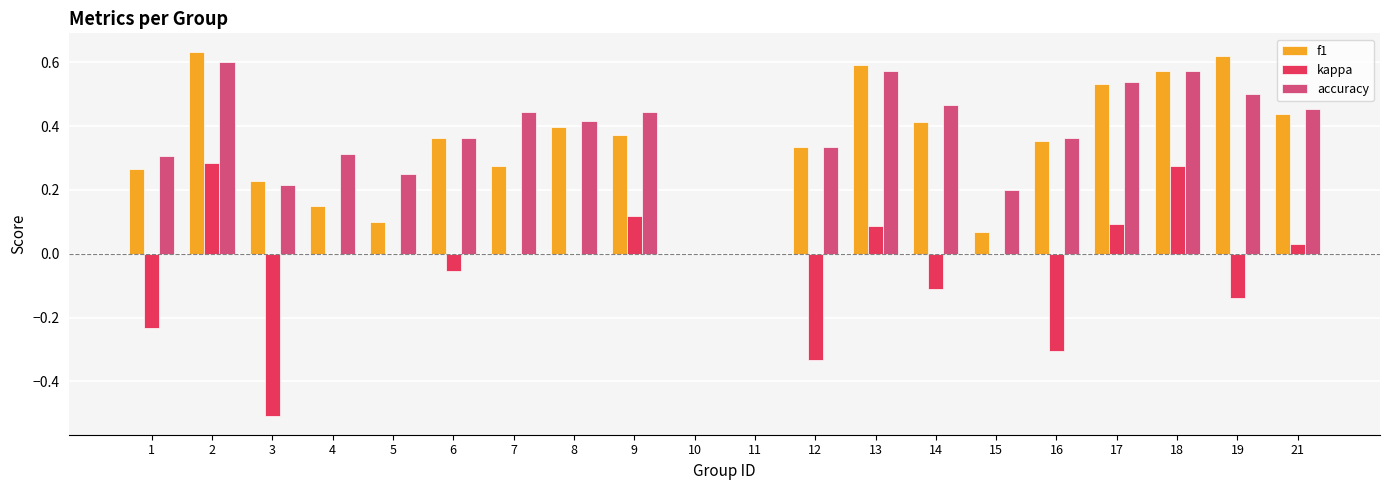

The f1 series shows 0.2 at 4. True or false?

False